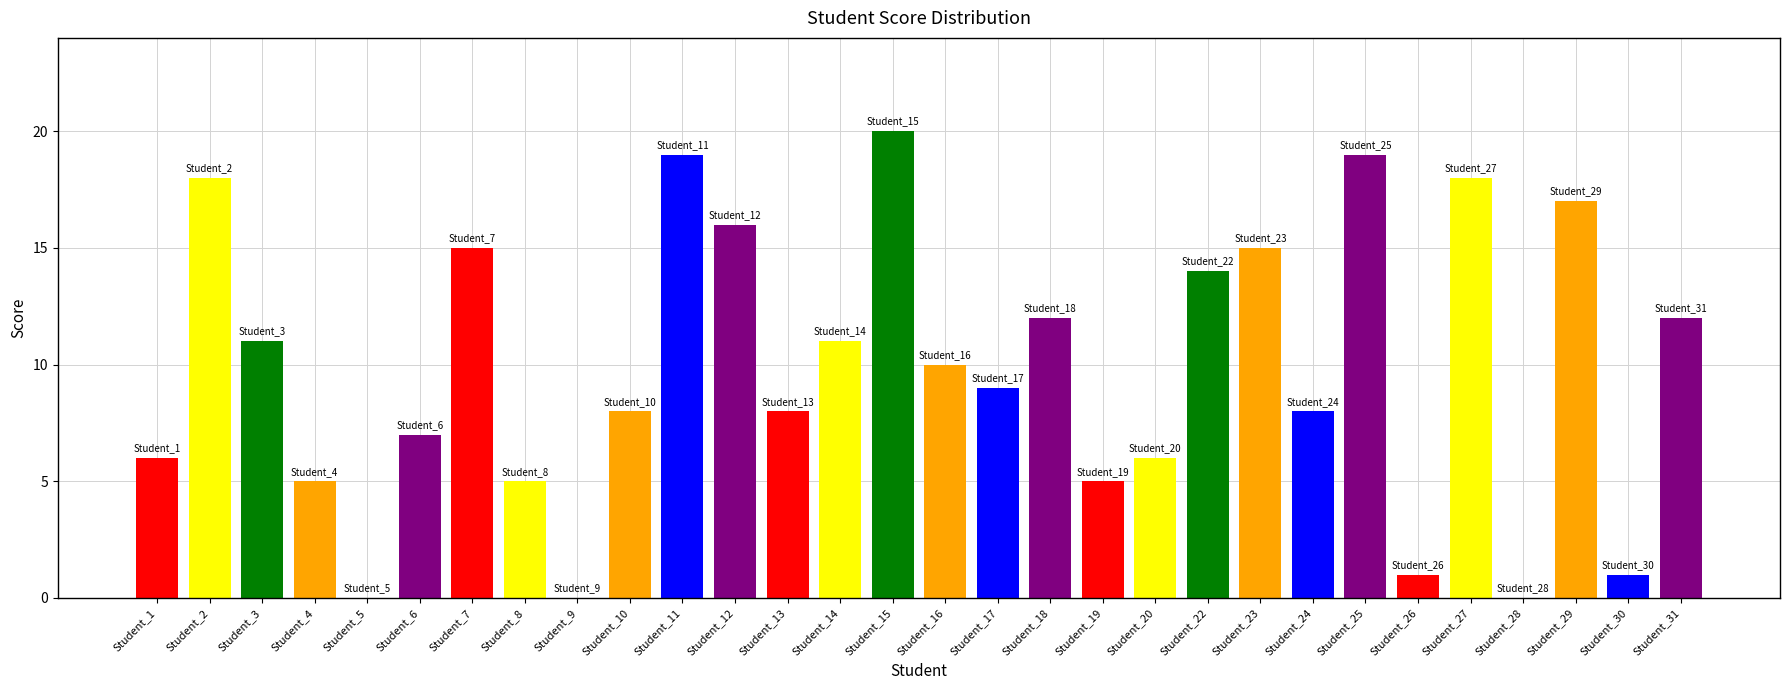

What is the sum of all values?

296